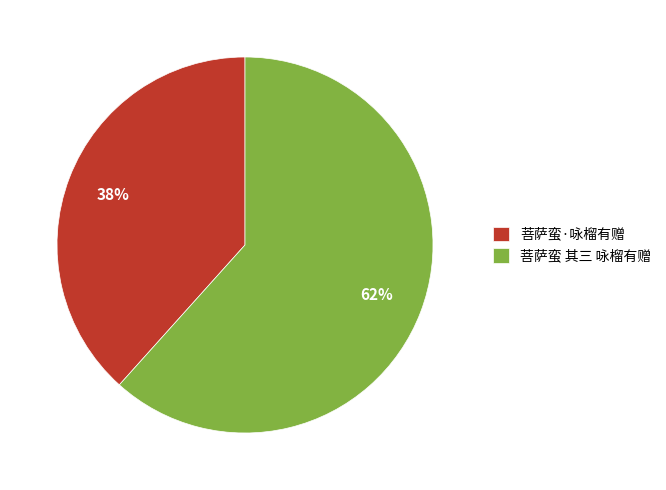

Which has a higher value, 菩萨蛮 其三 咏榴有赠 or 菩萨蛮·咏榴有赠?

菩萨蛮 其三 咏榴有赠